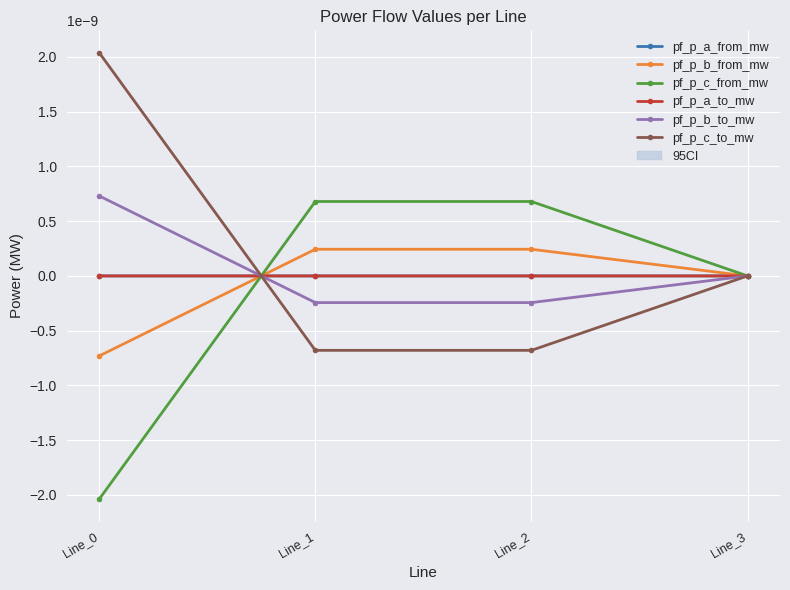

How many times do pf_p_b_to_mw and pf_p_b_from_mw cross each other?

1